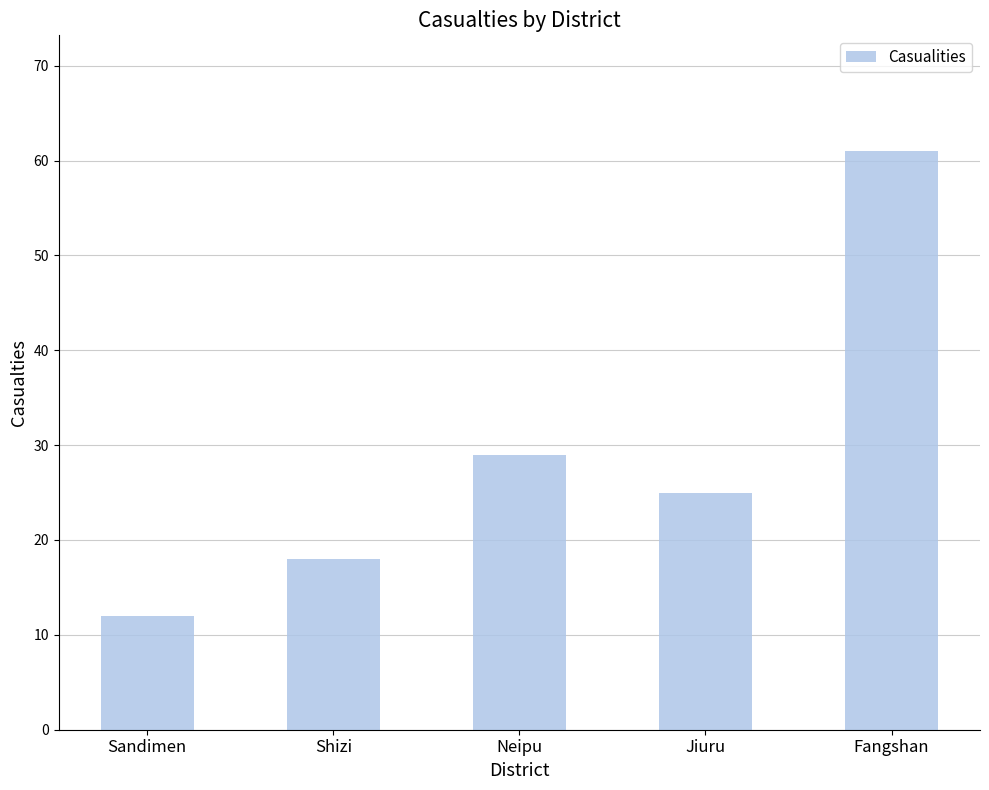

What is the change in value from Sandimen to Neipu?

+17